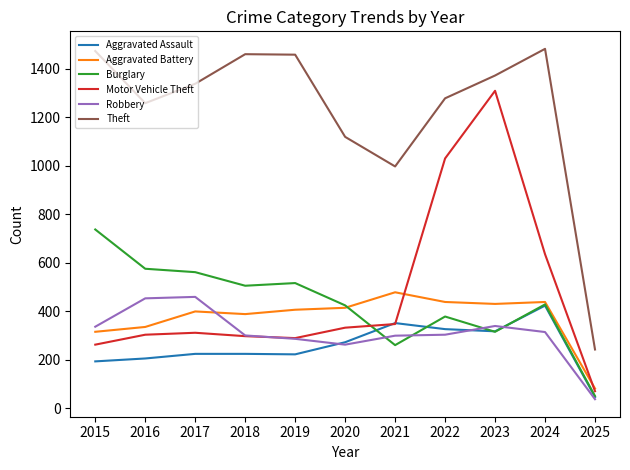

True or false: Aggravated Battery and Theft cross at least once.

False